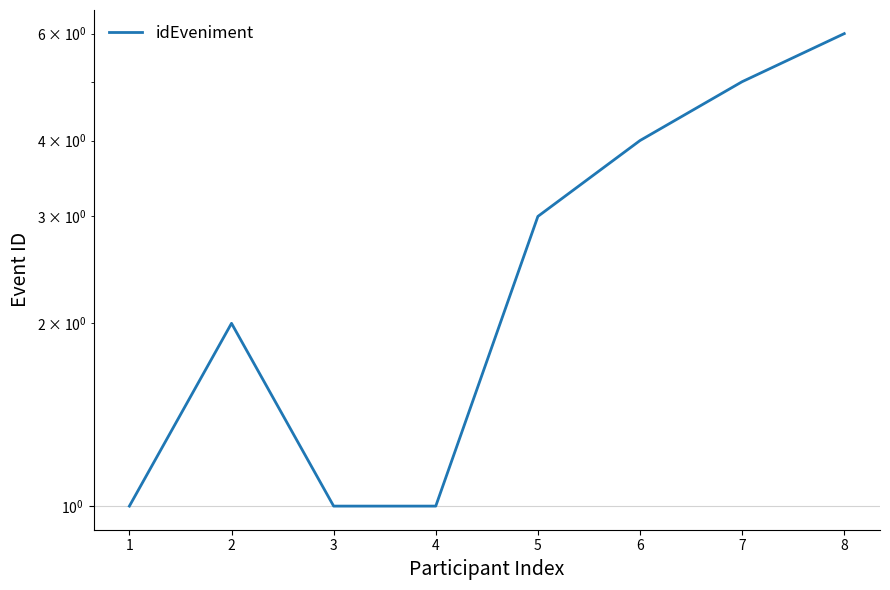

Reading left to right, transcribe all the data shown in this chart.

1	2	1	1	3	4	5	6